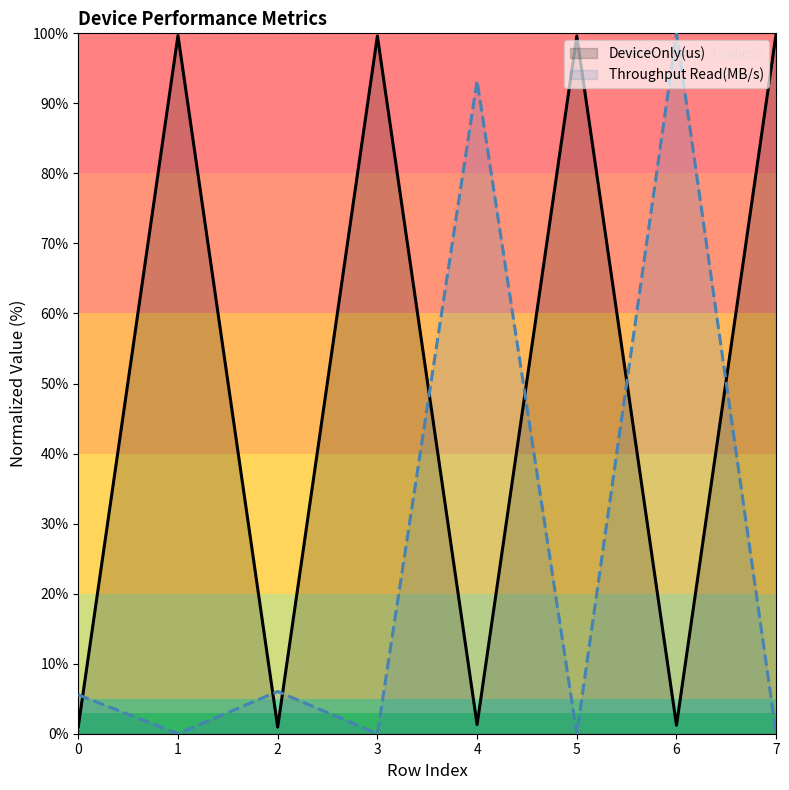

What is the difference between the highest and lowest values at 5?

99.6